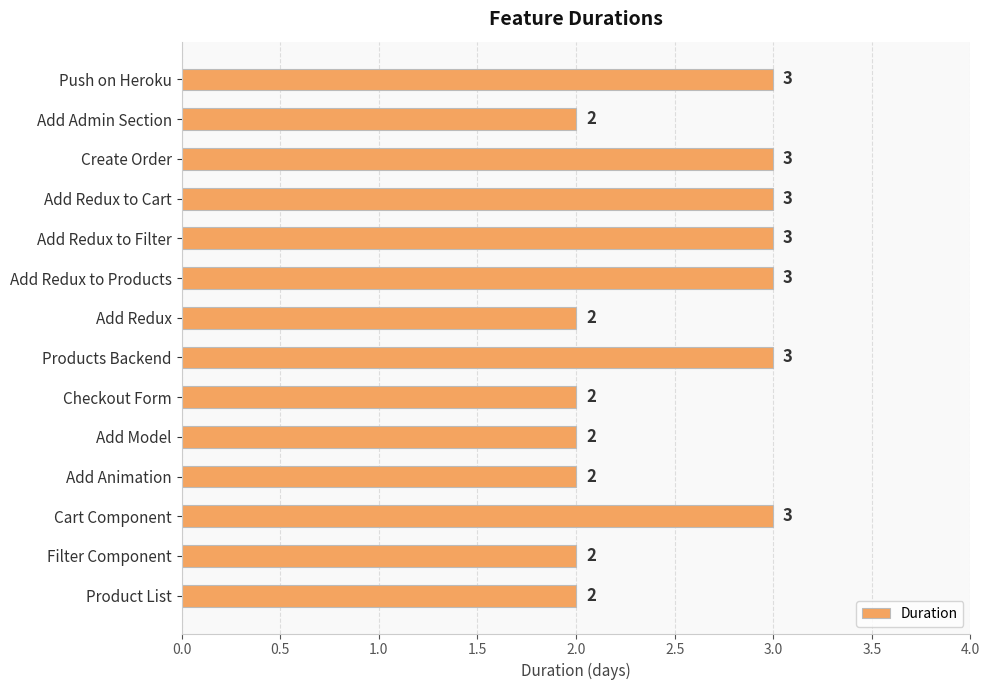

Is it true that the value at Cart Component is 5?

False